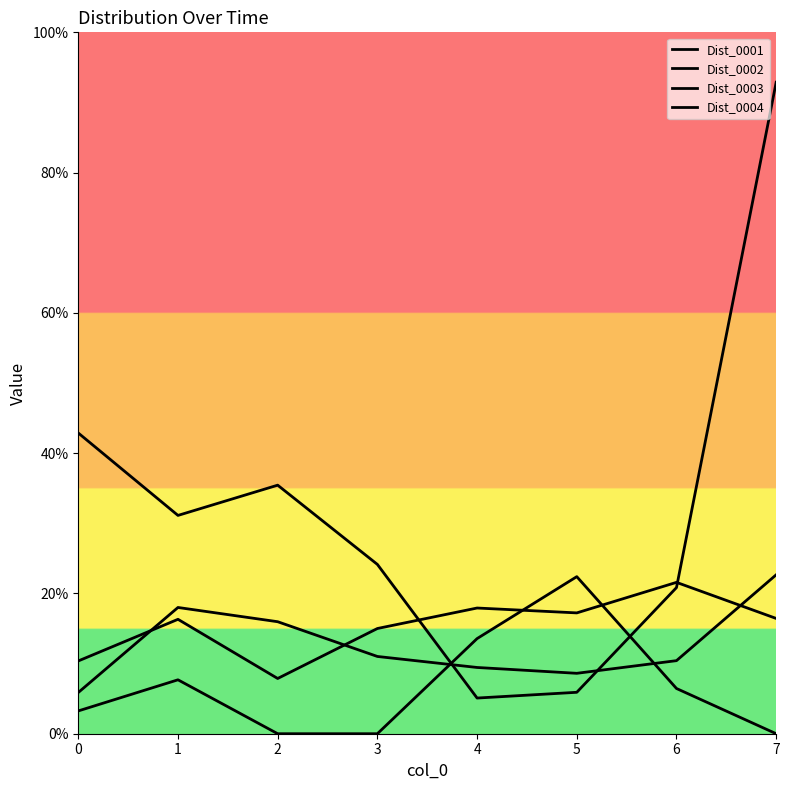

The value of Dist_0004 at 5 is 8.6. True or false?

True